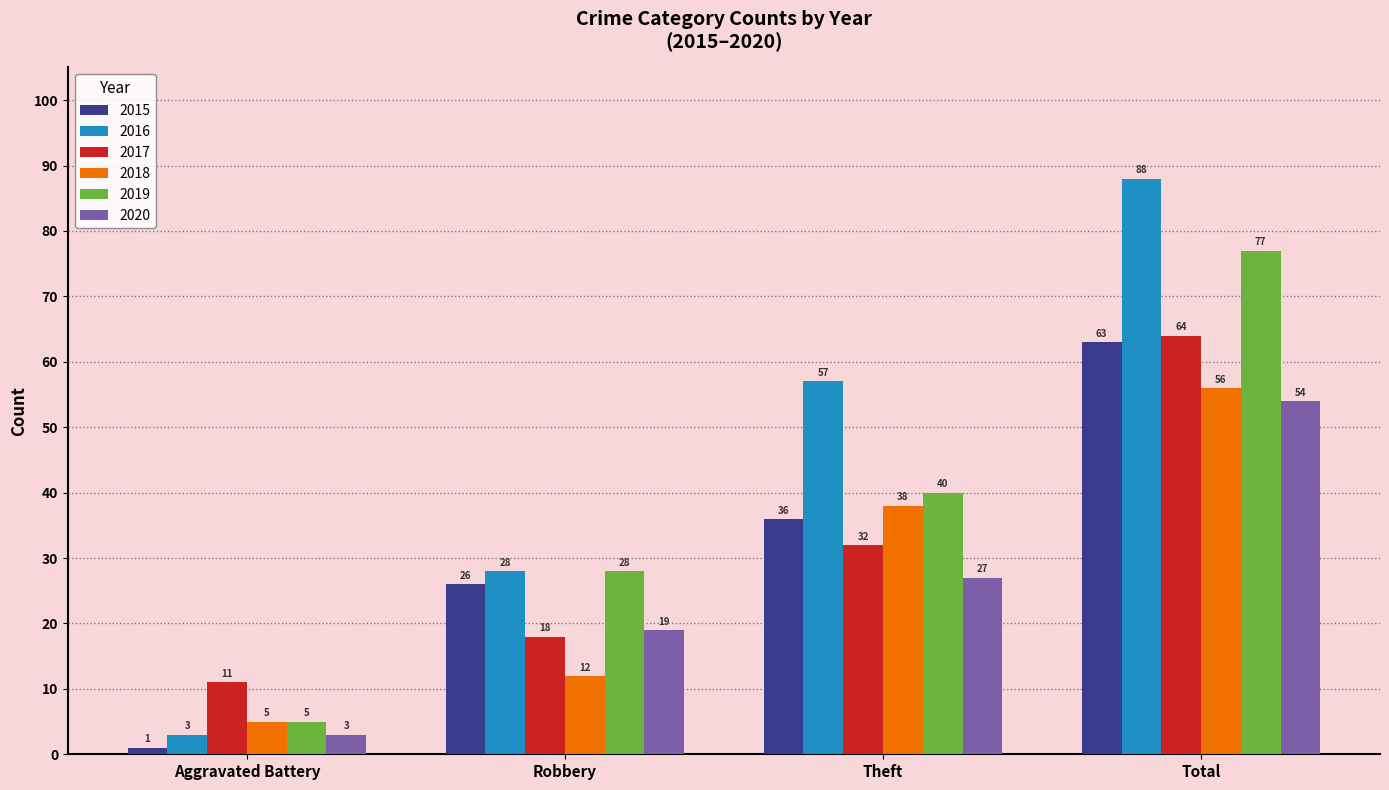

What are all the series names shown in the legend?

2015, 2016, 2017, 2018, 2019, 2020